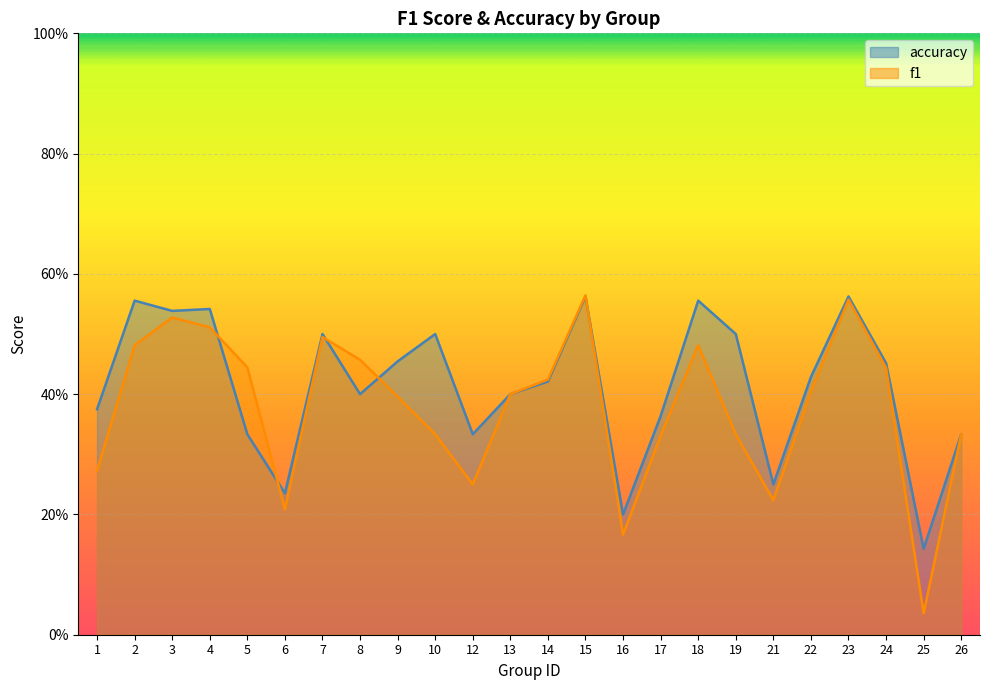

True or false: accuracy has more than 2 points higher than both neighbors.

True